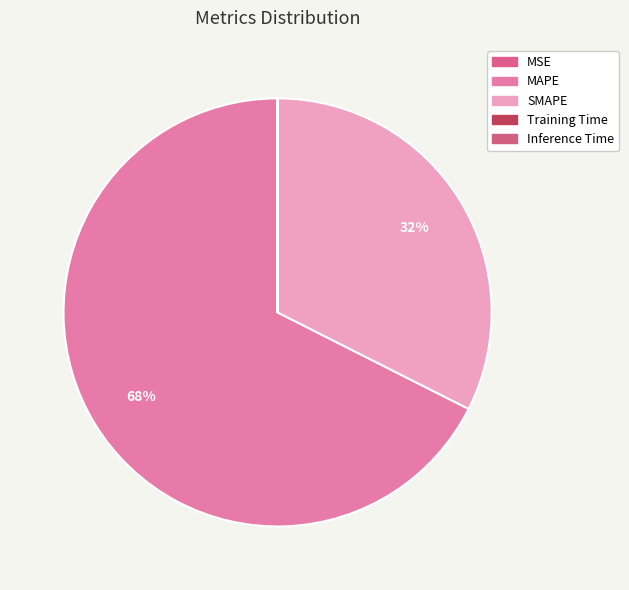

To the nearest percent, what is the difference between the largest and smallest slice percentages?

68%